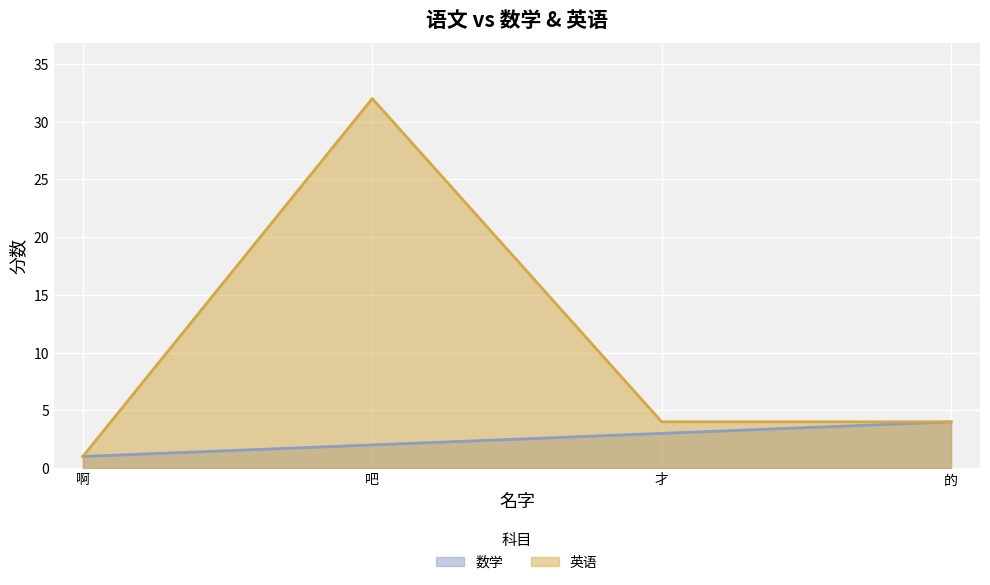

Reading left to right, transcribe all the data shown in this chart.

数学: 1	2	3	4
英语: 1	32	4	4